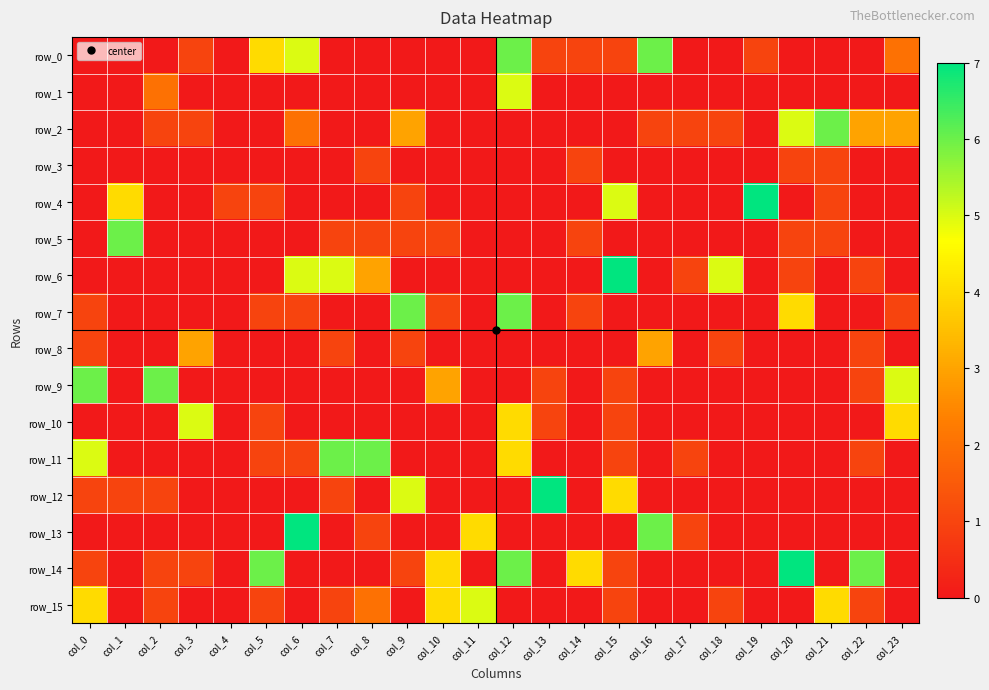

Which series changed the most between col_13 and col_21?

row_12